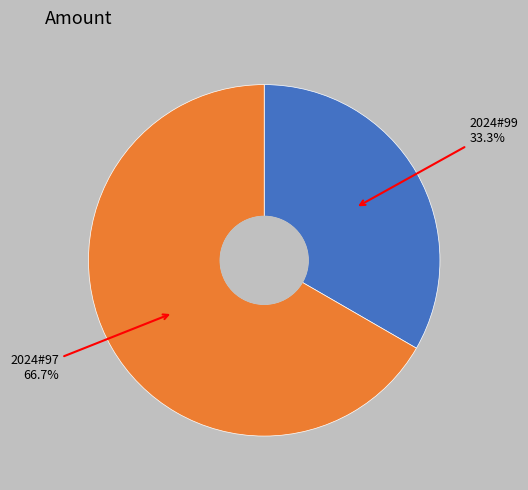

What is the smallest slice in the pie chart?

2024#99